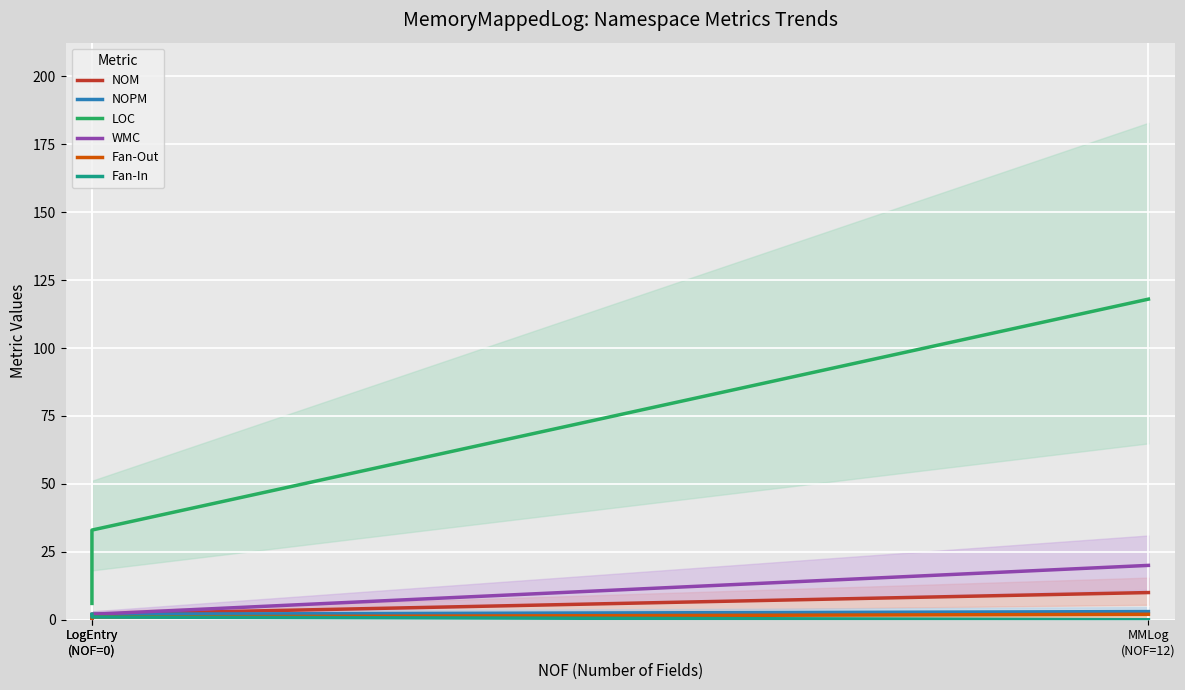

True or false: WMC has a value of 27 at MMLog
(NOF=12).

False